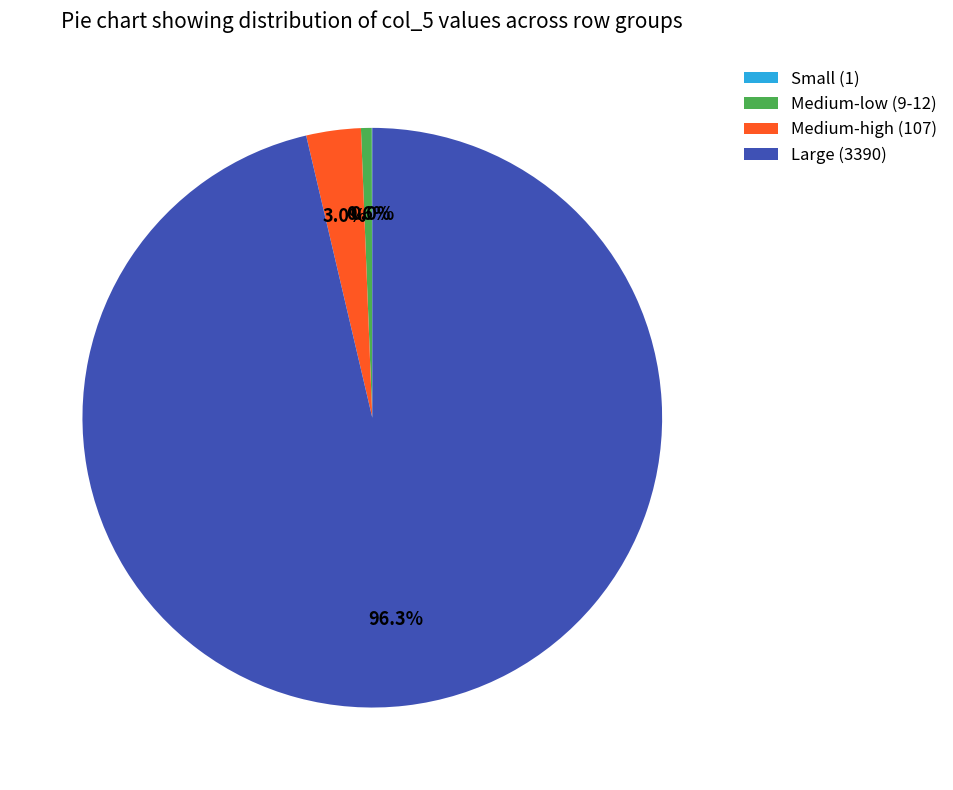

Between Large (3390) and Medium-low (9-12), which is larger?

Large (3390)